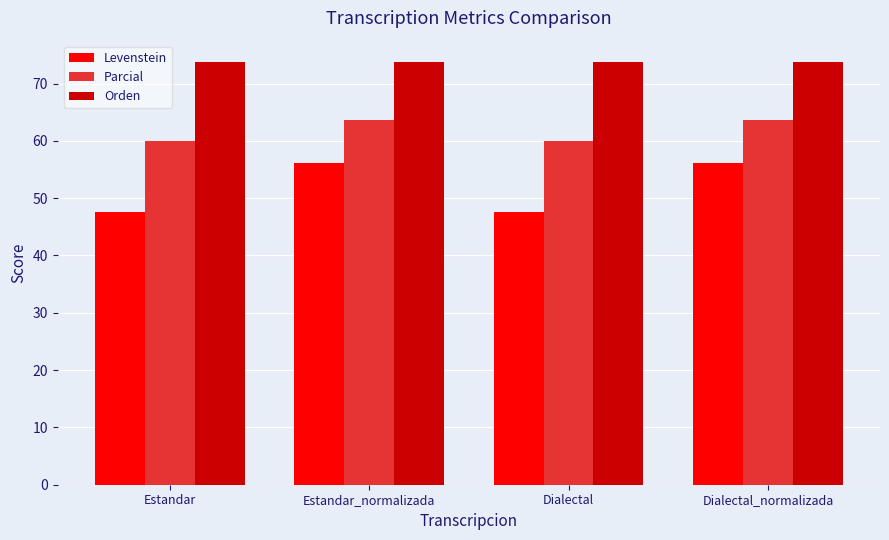

What is the spread (max minus min) of values at Dialectal_normalizada?

17.7